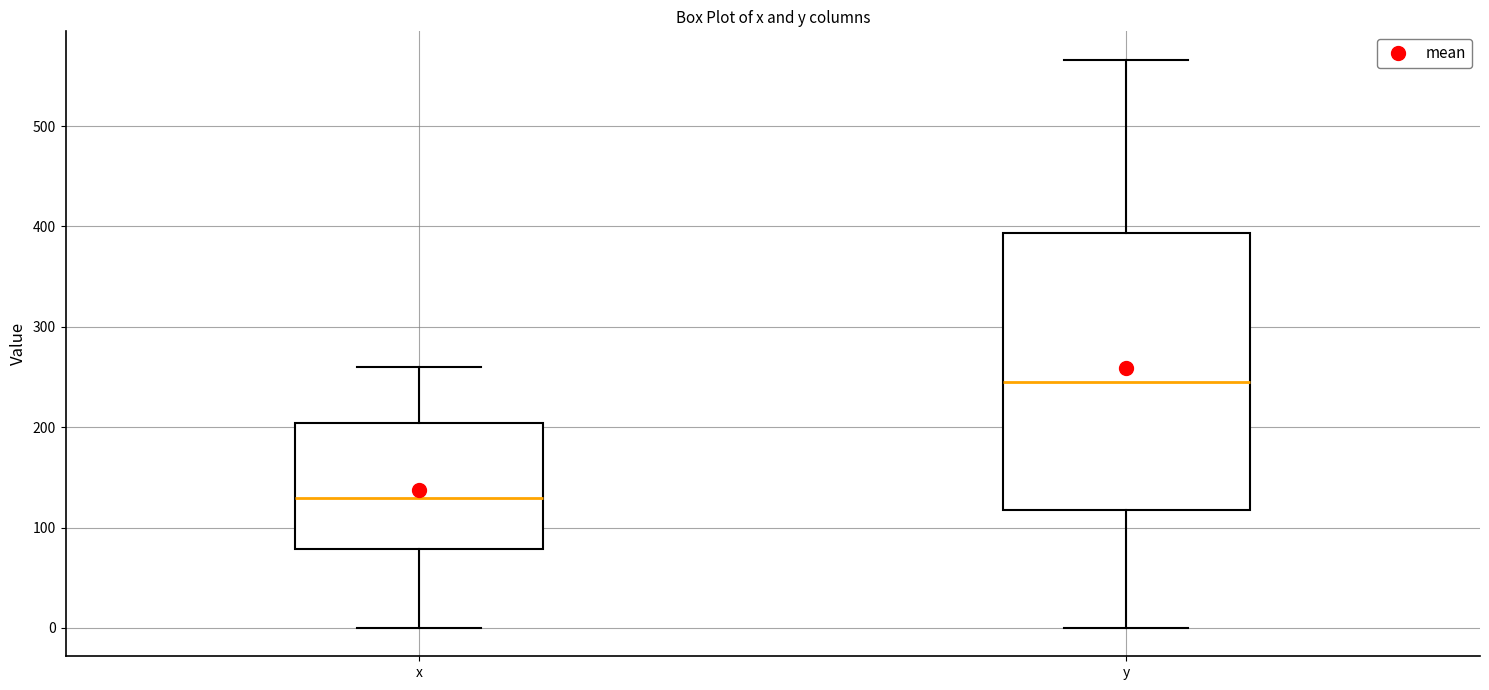

Reading left to right, read every box against the y-axis: the position of its median line, the range the box covers, and the ends of its whiskers. The values are not printed on the chart, so give them approximately, as read against the axis.

x: median 130, box 80 to 200, whiskers 0 to 260
y: median 250, box 120 to 390, whiskers 0 to 570